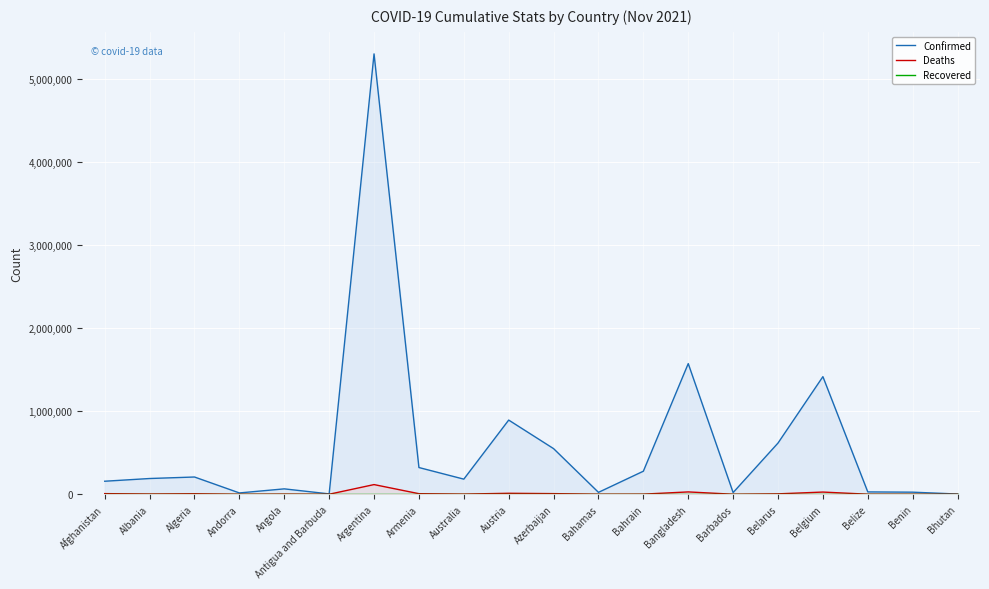

What is the label of the 8th point from the right?

Bahrain